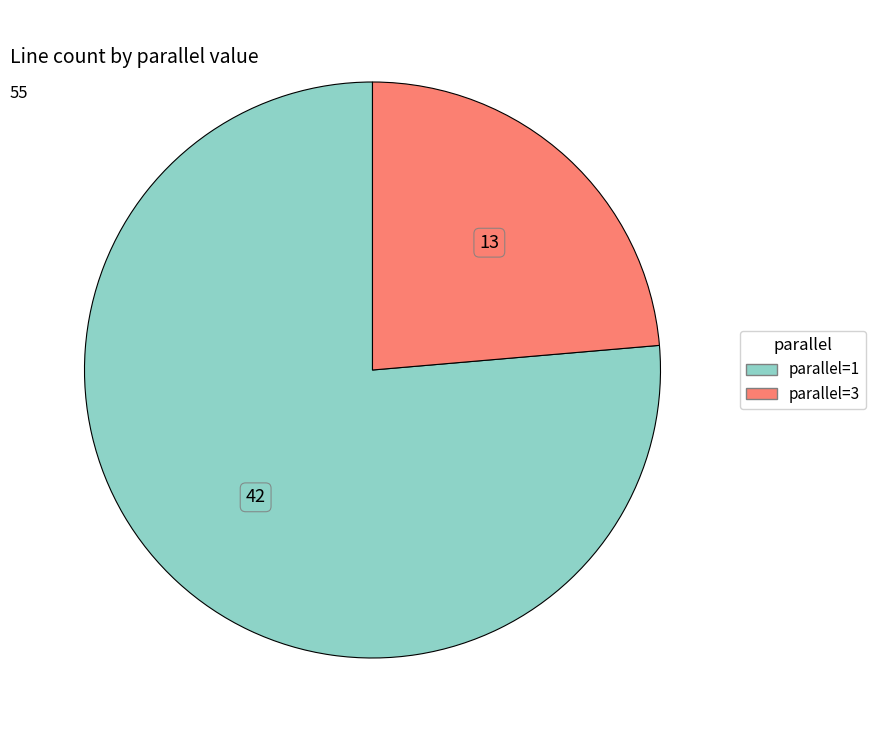

The parallel=3 slice represents 31% of the pie. True or false?

False